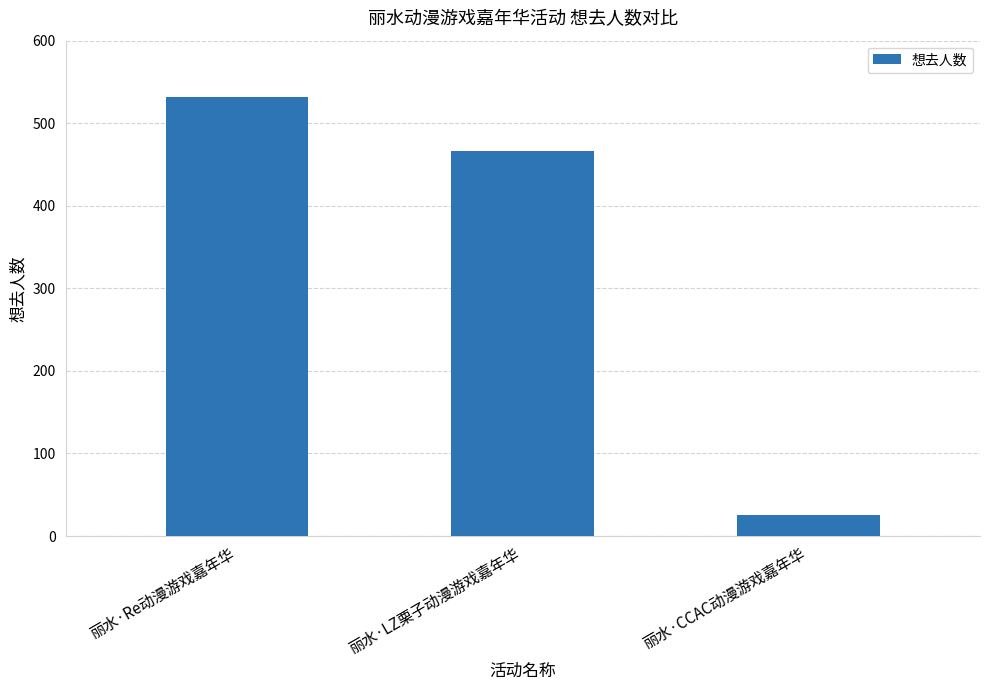

What is the difference between the maximum and second lowest values?

66